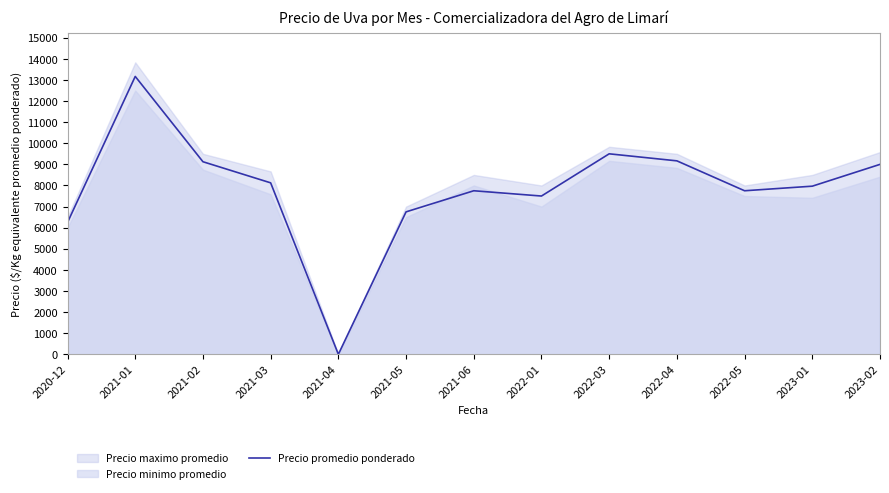

Rank the categories by value from lowest to highest.

2021-04, 2020-12, 2021-05, 2022-01, 2021-06, 2022-05, 2023-01, 2021-03, 2023-02, 2021-02, 2022-04, 2022-03, 2021-01